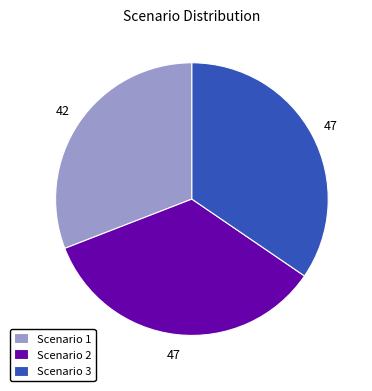

Is the sum of Scenario 3 and Scenario 1 greater than half?

Yes